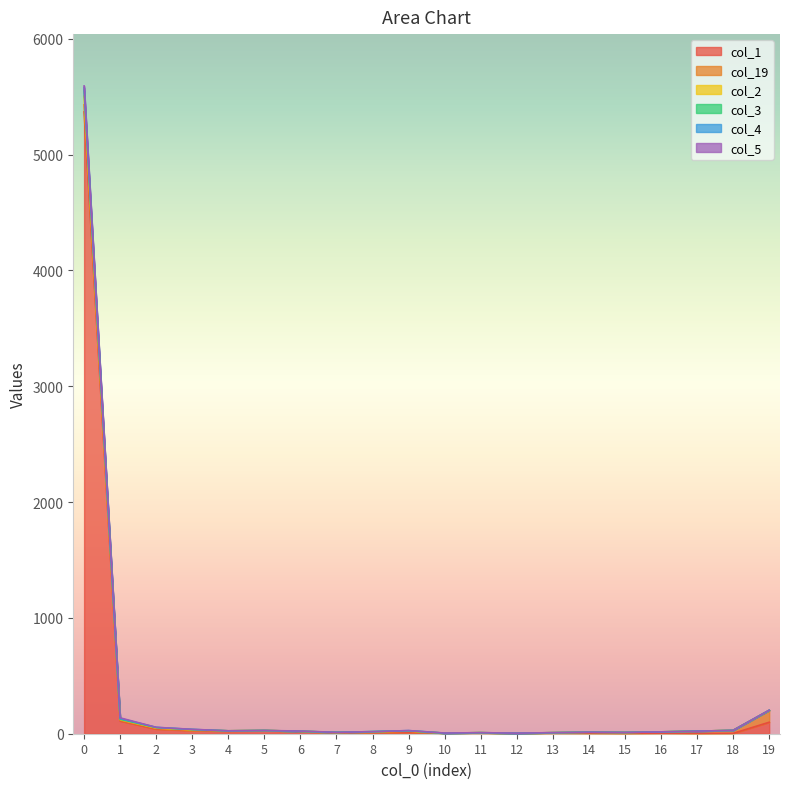

True or false: col_1 has a value of 1 at 15.

True